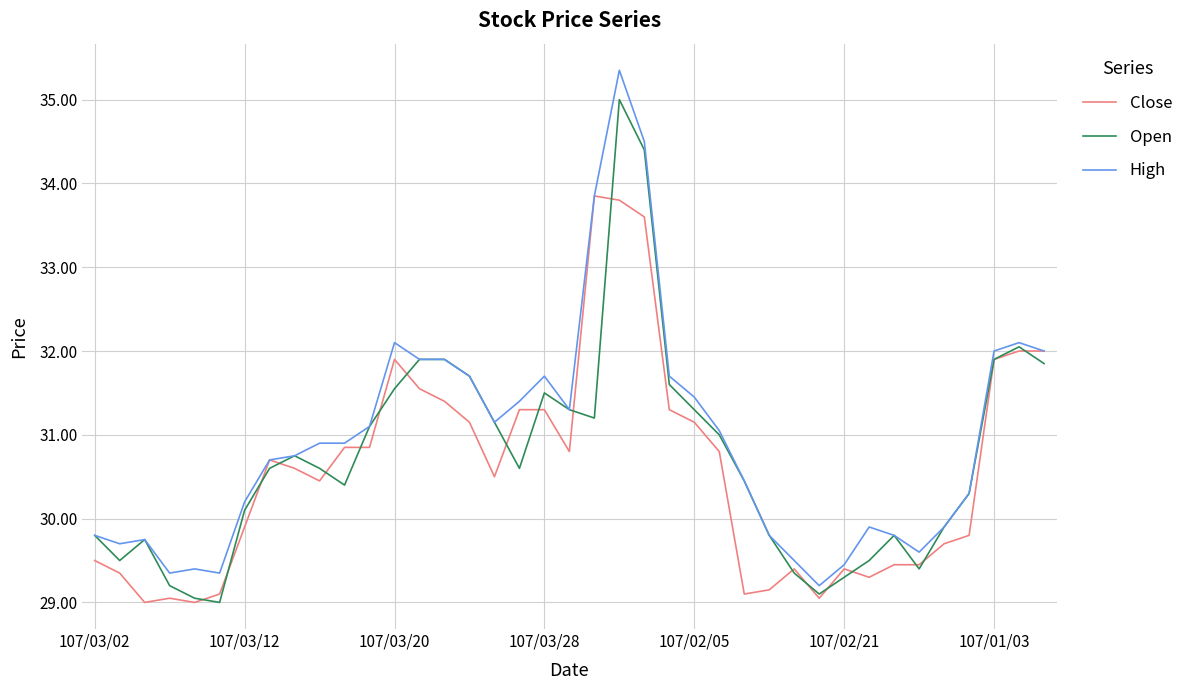

What is the average value of the High series?

30.9